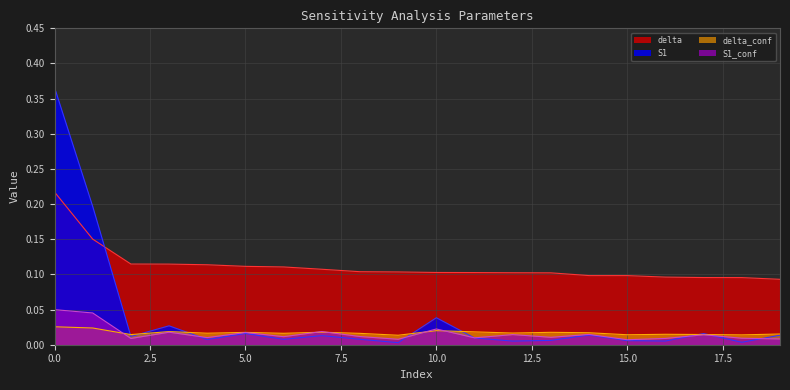

What is the spread (max minus min) of values at 11?

0.1